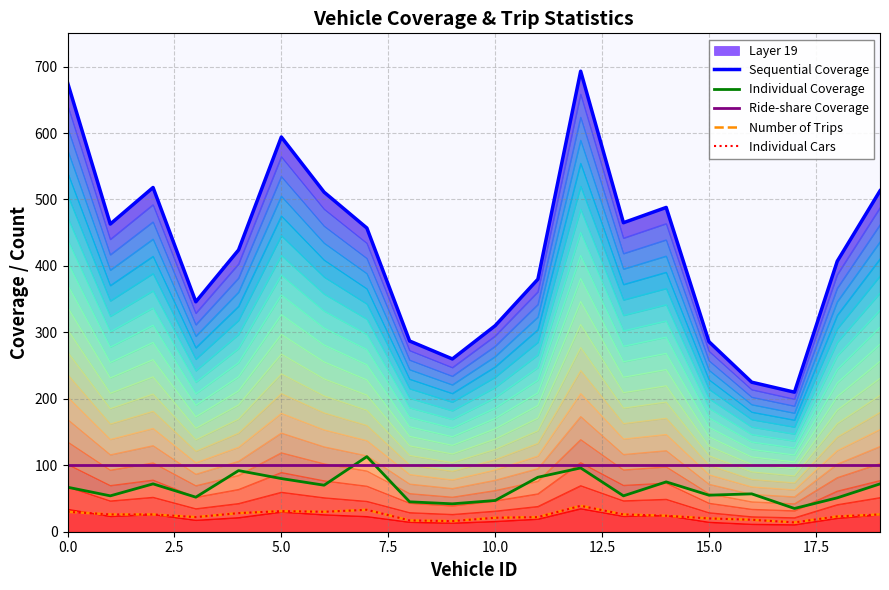

What is the smallest value displayed?

14